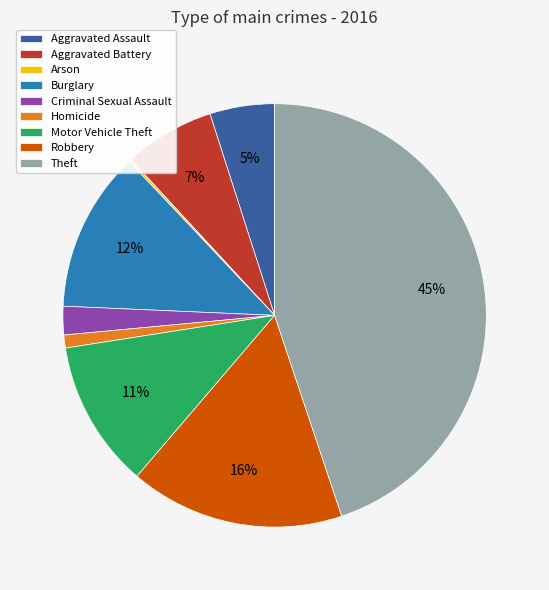

To the nearest percent, what portion does Theft represent?

45%